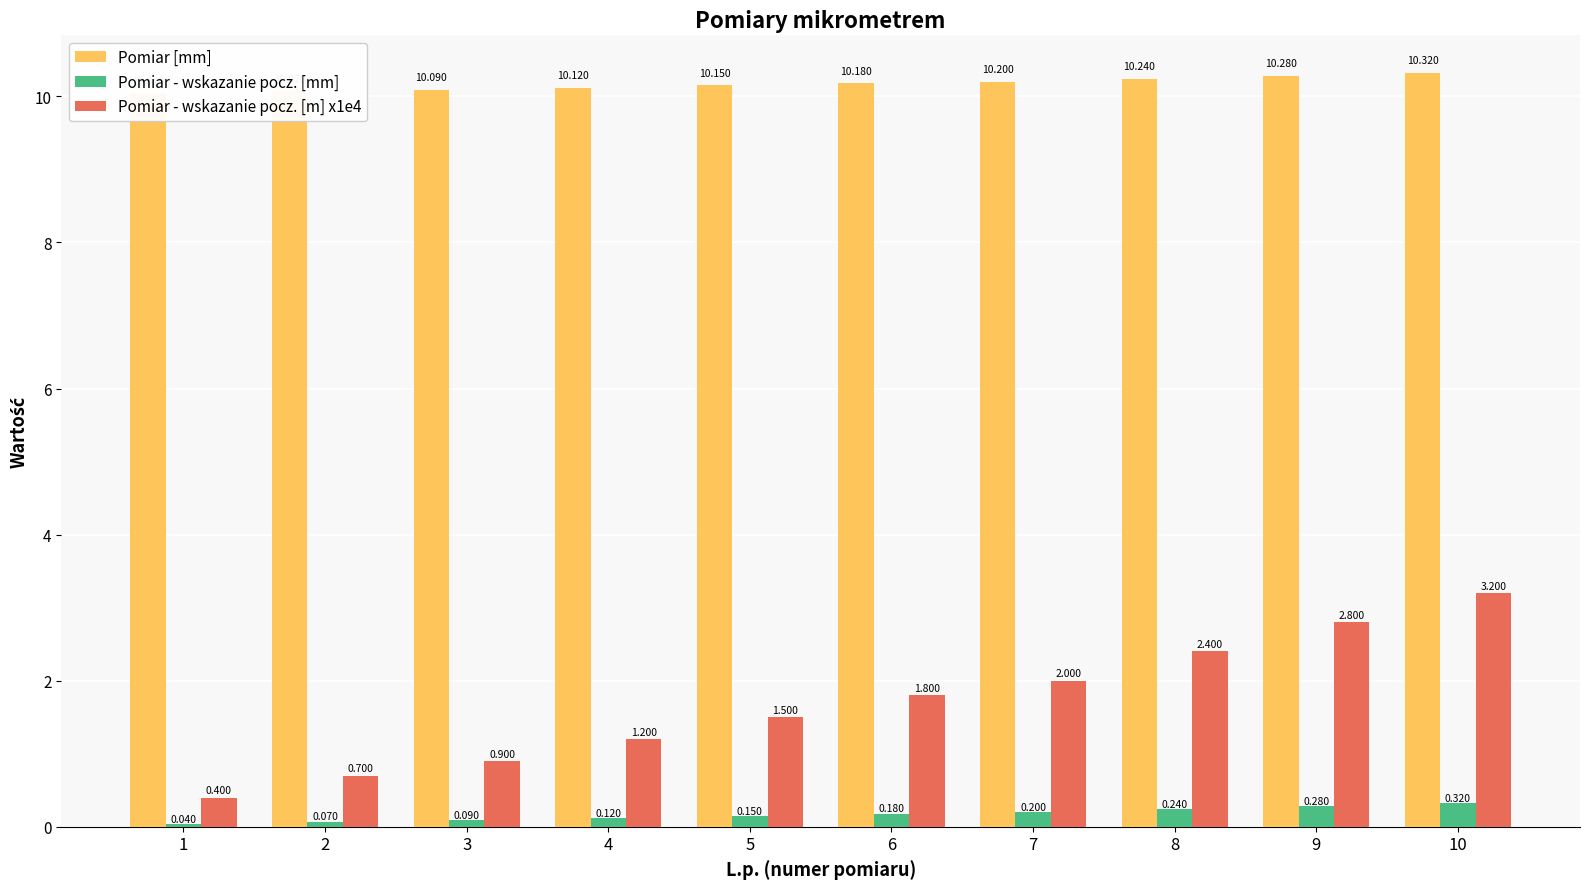

True or false: Pomiar [mm] has a value of 10.3 at 9.

True